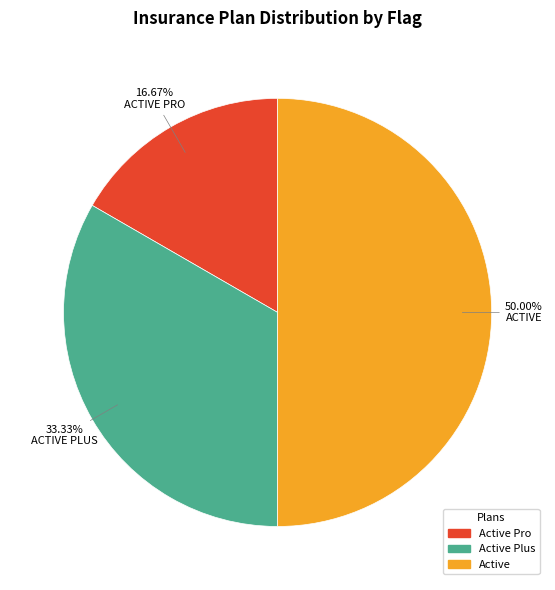

Count the number of slices in the pie.

3